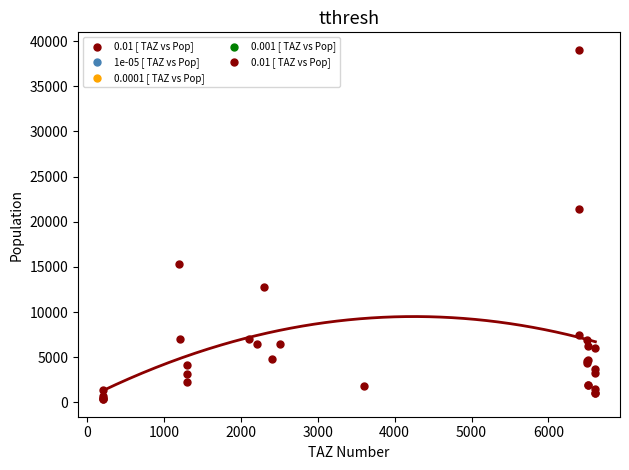

What Y value in the scatter plot is closest to 19692?

21444.0